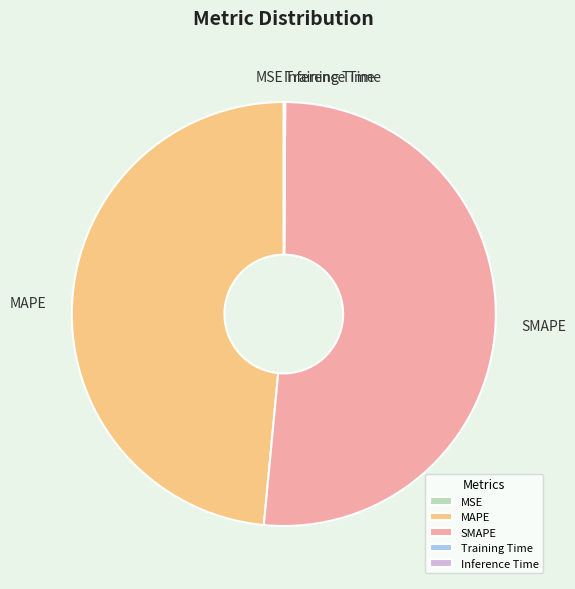

Which slice is the largest?

SMAPE